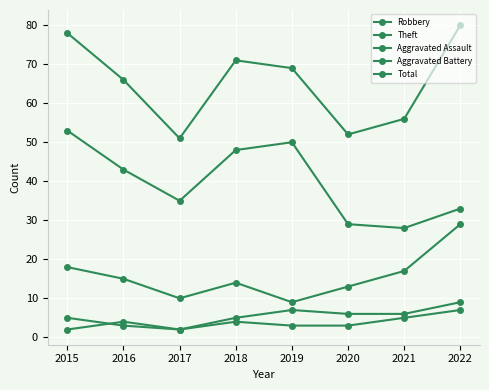

At 2020, list the series in order from largest to smallest.

Total, Theft, Robbery, Aggravated Battery, Aggravated Assault